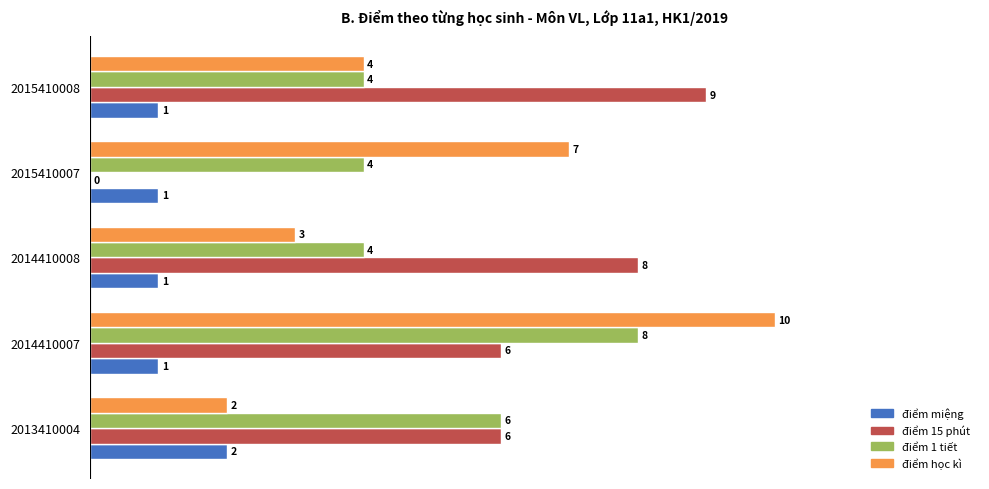

What is the sum of all điểm học kì values?

26